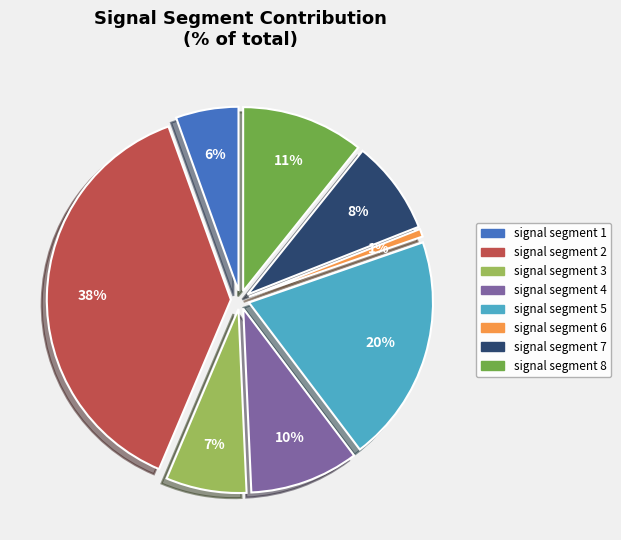

How many slices are in this pie chart?

8